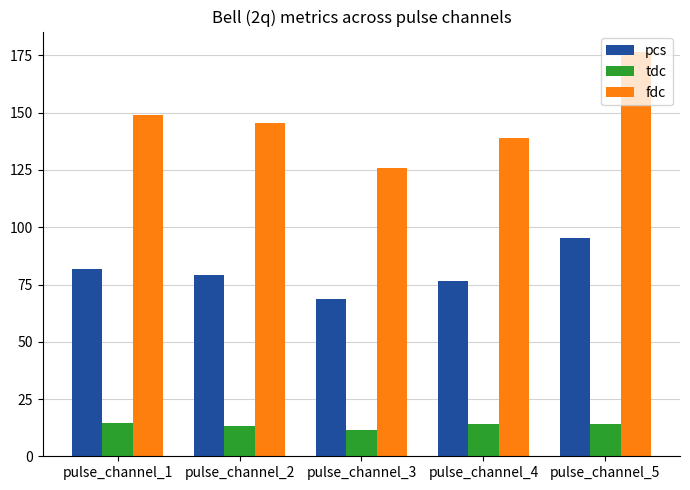

At which label does fdc first exceed 145?

pulse_channel_1